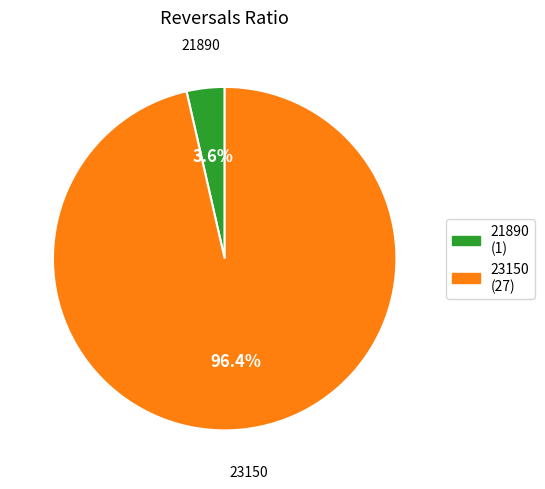

Is 21890 the majority of the pie?

No